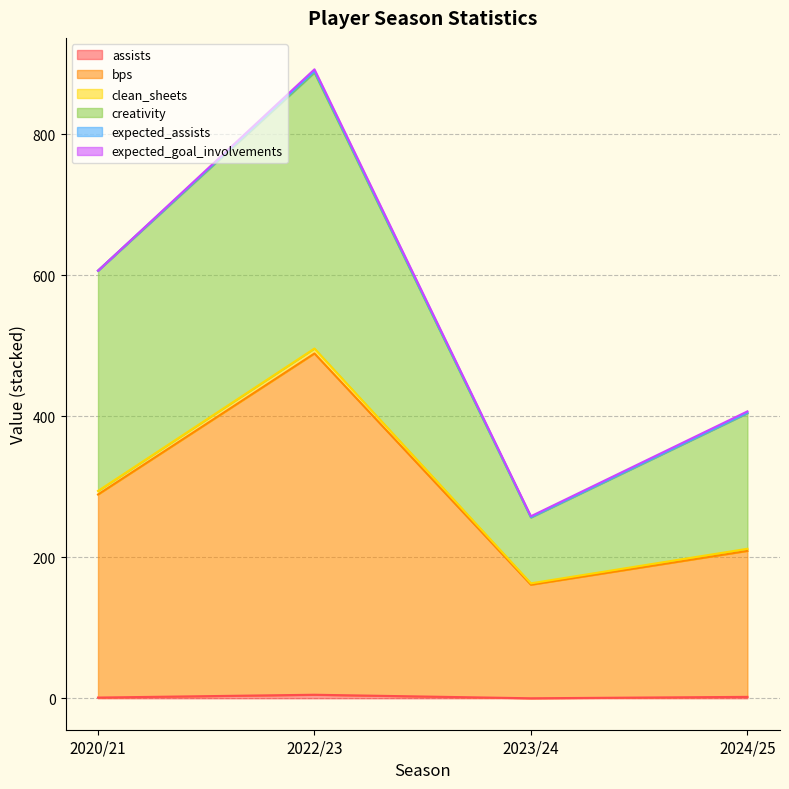

How many interior local peaks does the assists series have?

1